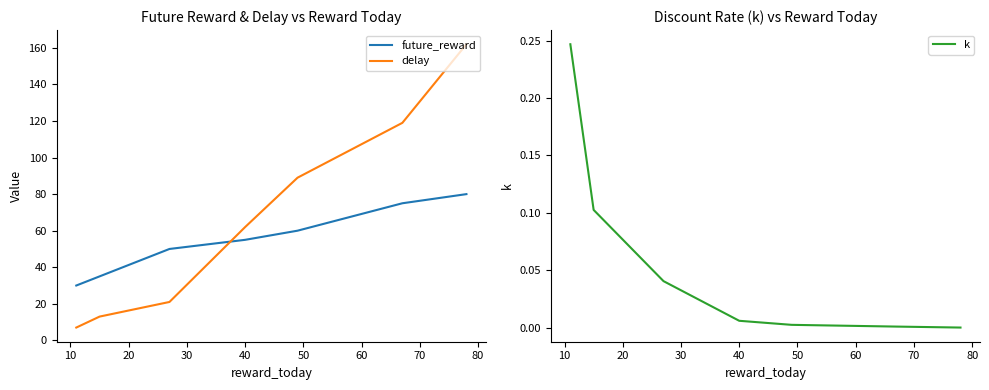

What is the difference between the future_reward values at 30 and 60?

25.0